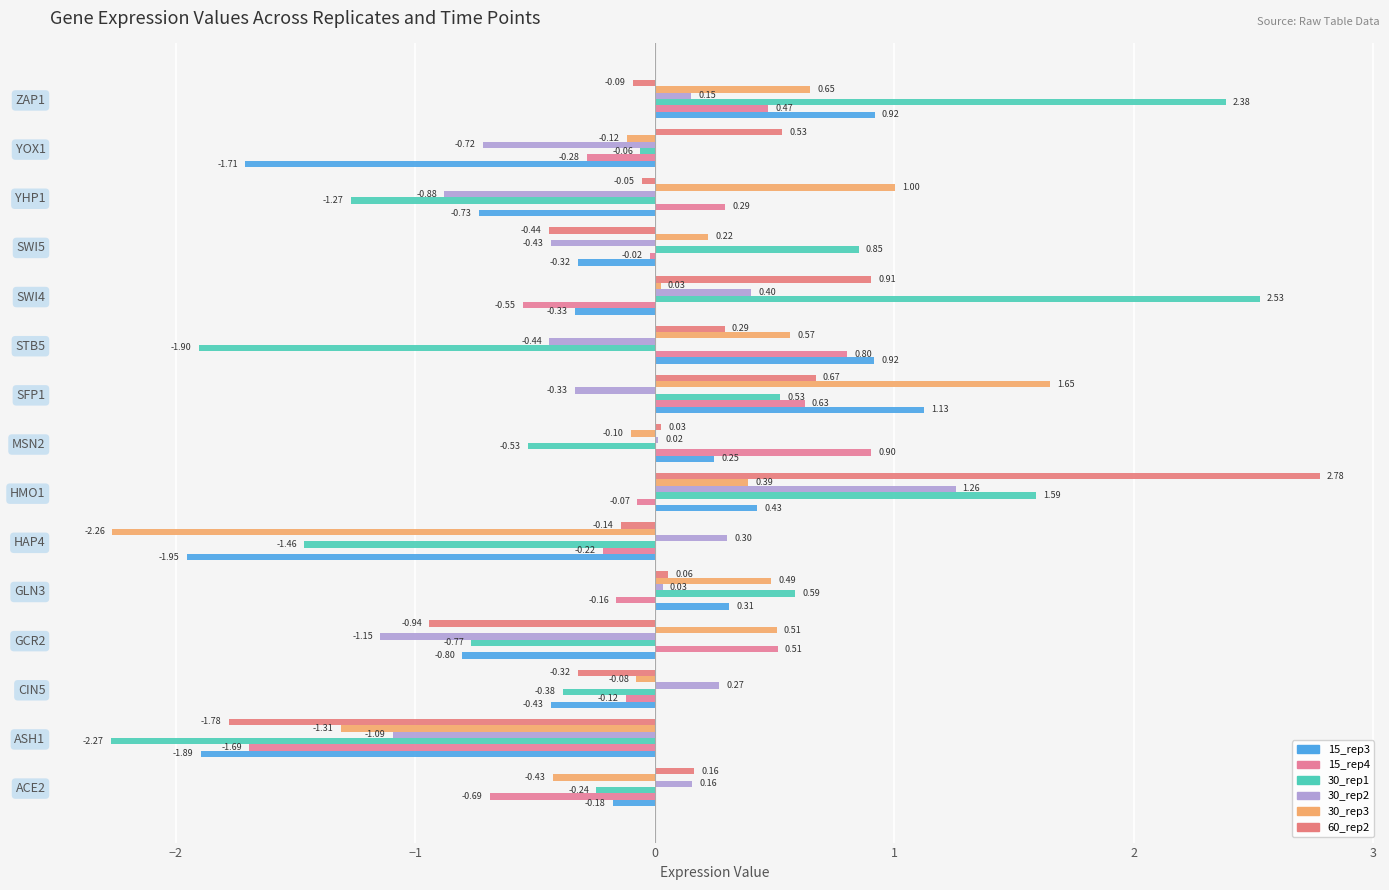

At how many categories does at least one series exceed -1?

14